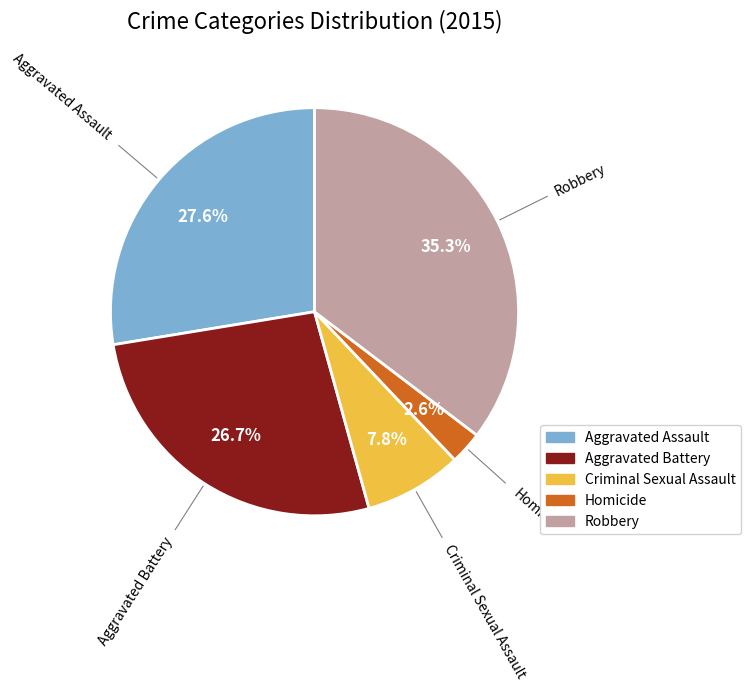

Which has a higher value, Criminal Sexual Assault or Aggravated Assault?

Aggravated Assault